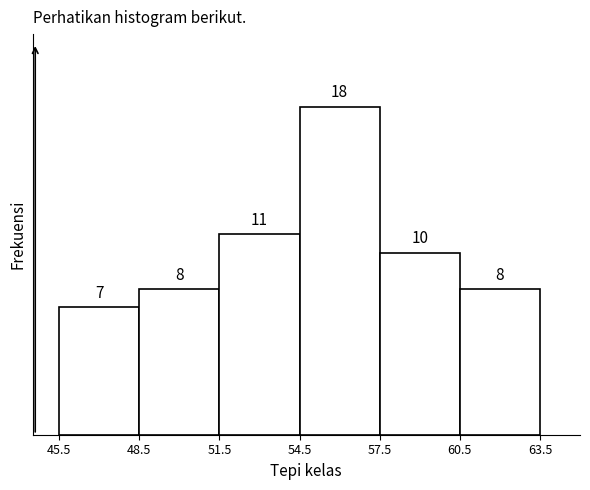

Which range on the x-axis has the tallest bar?

54.5 to 57.5